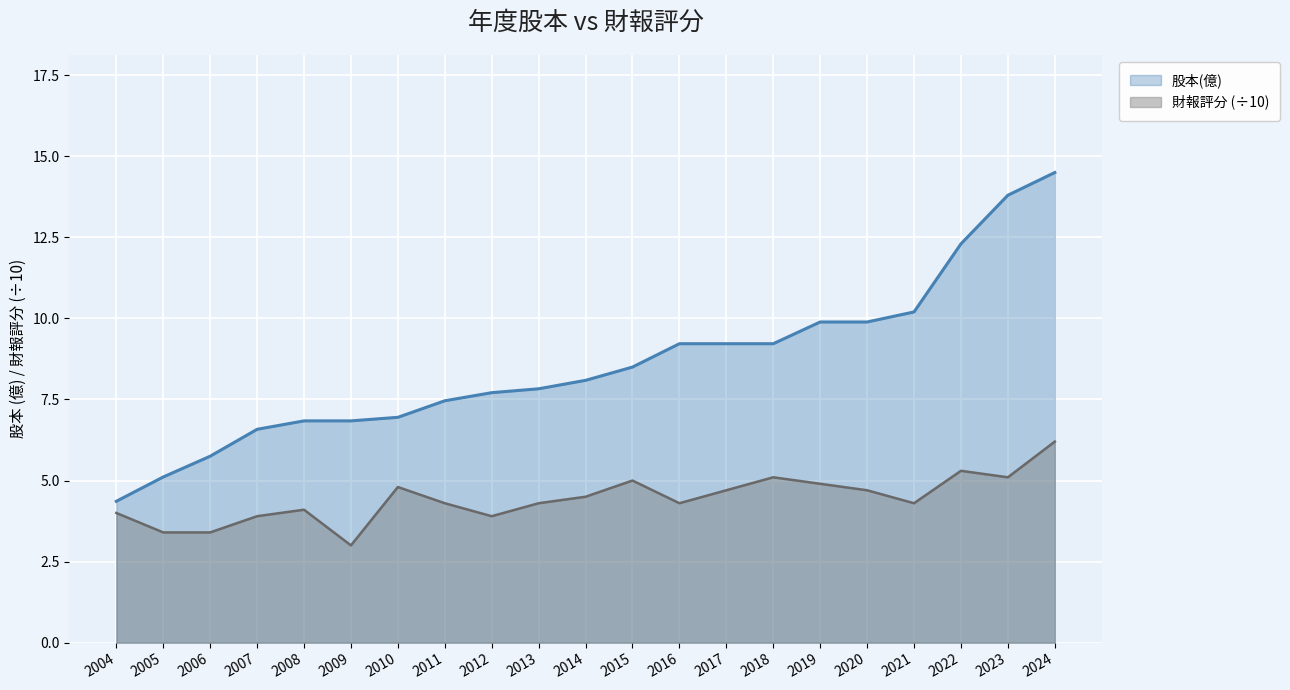

True or false: 股本(億) has more than 1 interior local peaks.

False